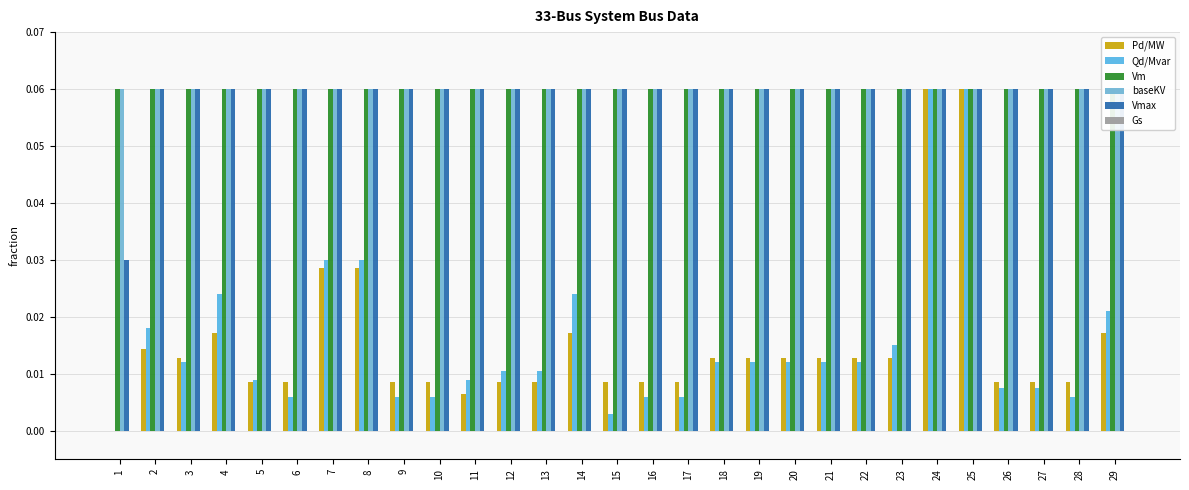

The baseKV series shows 0.1 at 10. True or false?

True